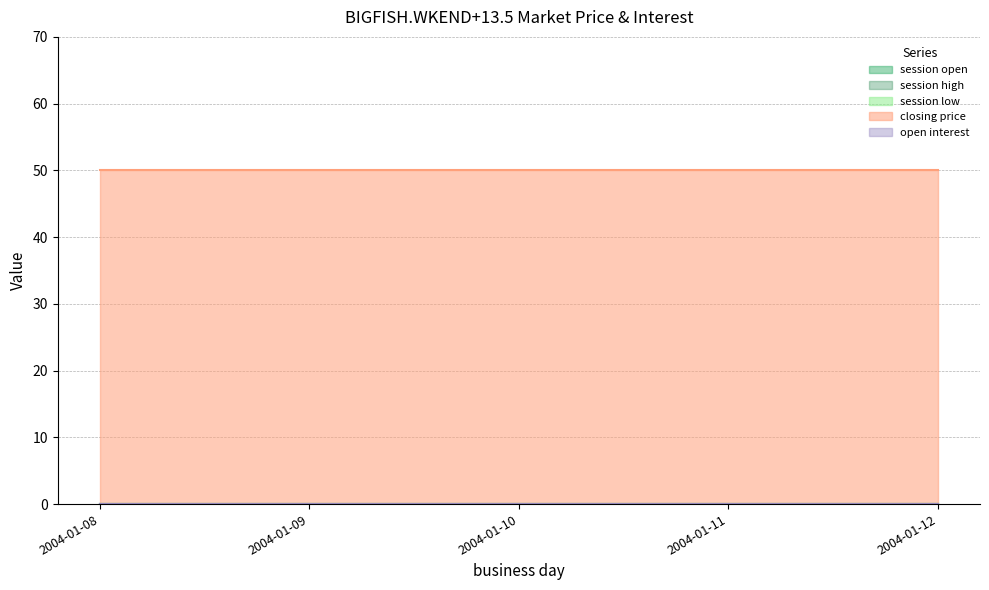

Is it true that session low equals 0 at 2004-01-09?

True